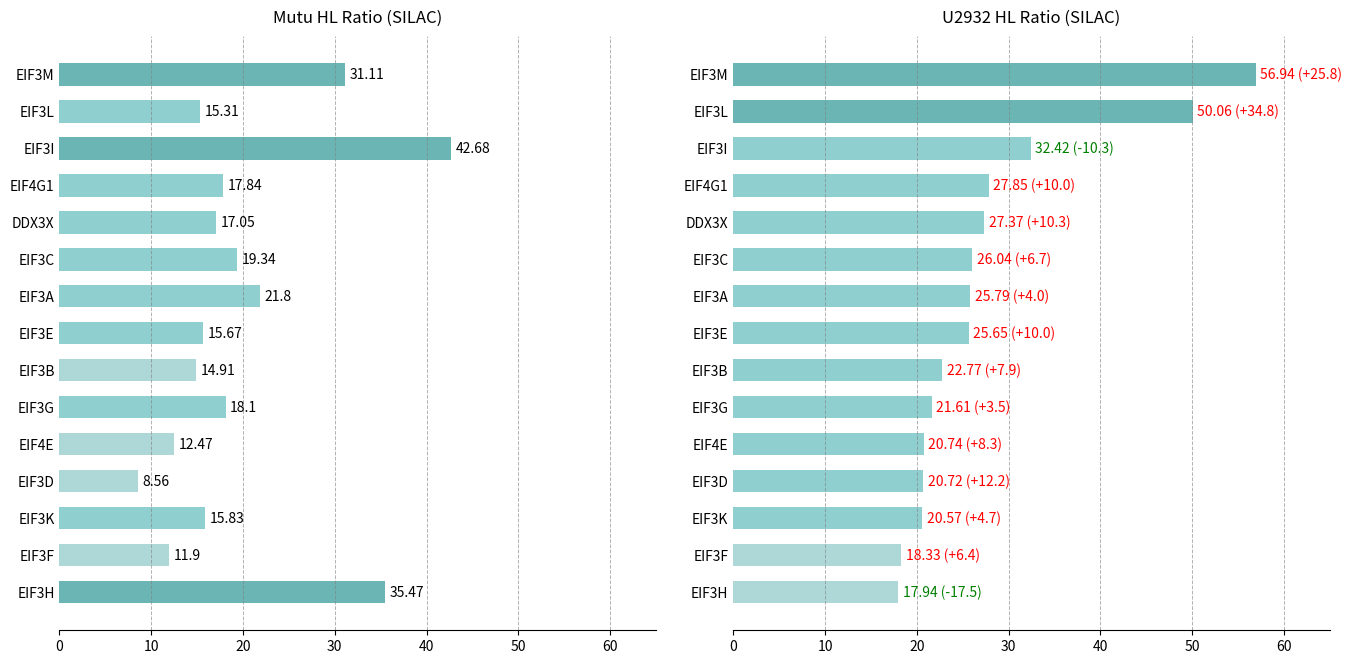

What is the difference between the second highest and minimum values in the Mutu HL_Ratio series?

26.9